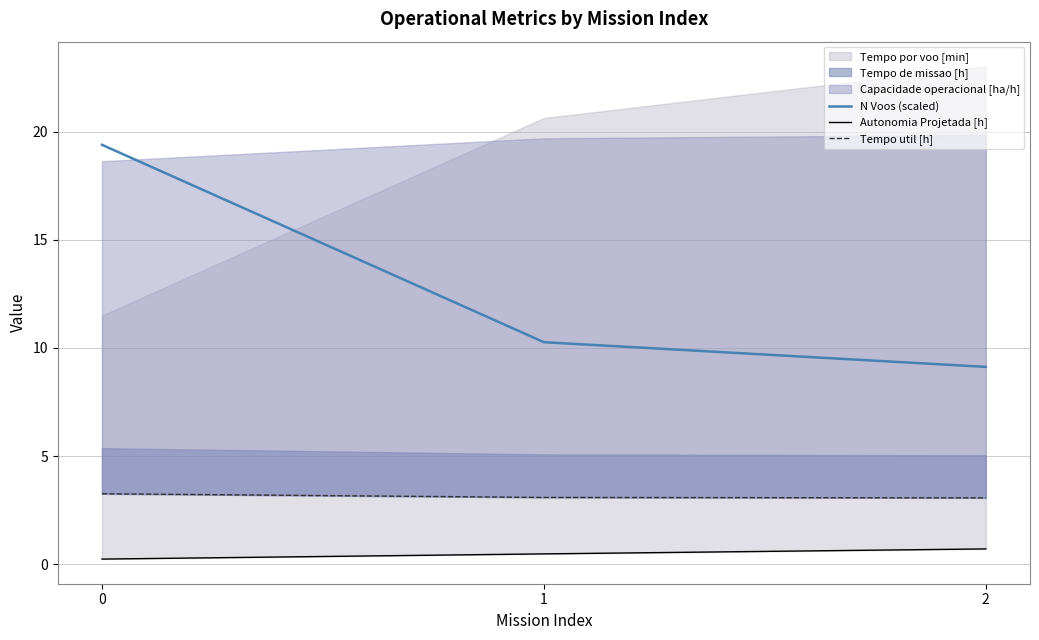

At which label is Tempo util [h] closest to 3?

2